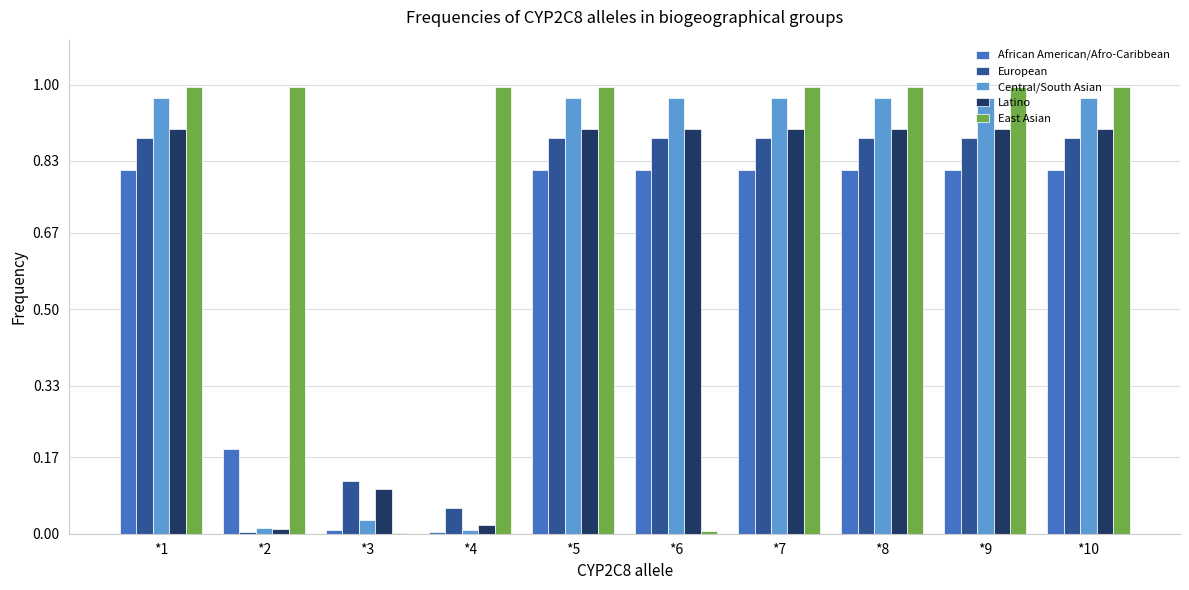

Is the value of African American/Afro-Caribbean at *9 greater than the value of Latino at *7?

No